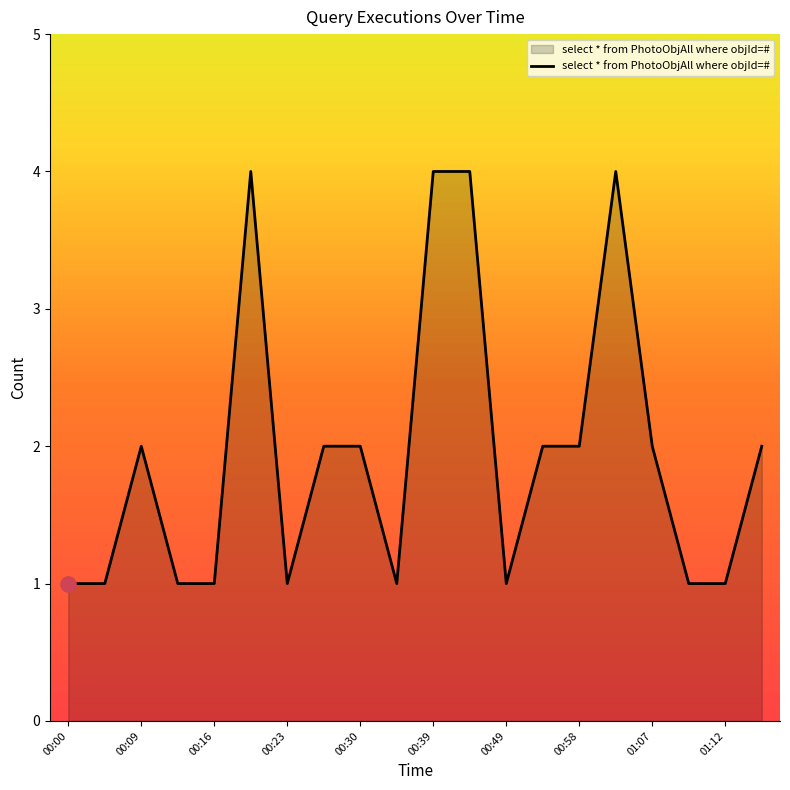

What is the difference between the maximum and minimum values?

3